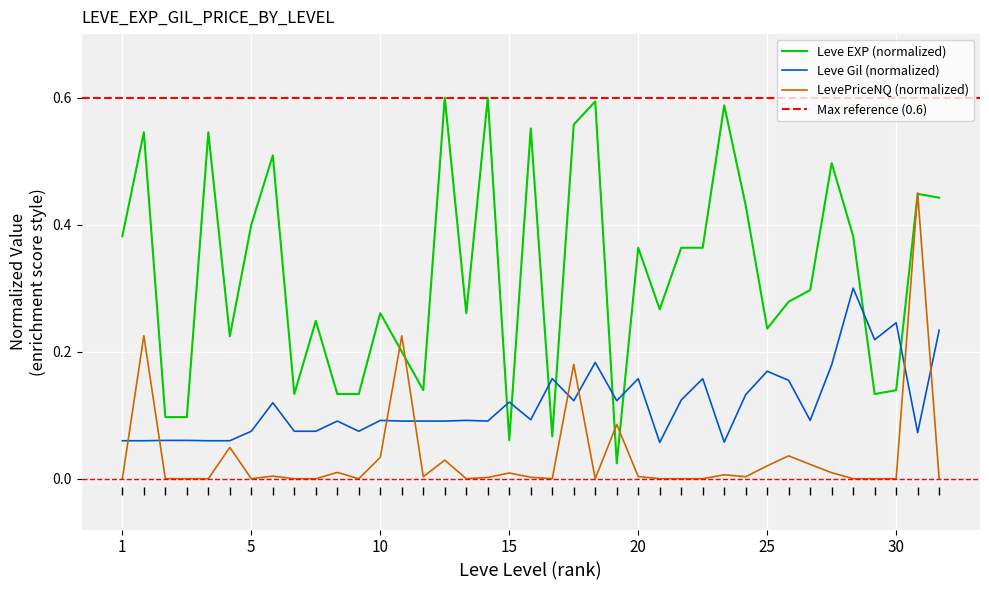

The Leve Gil series shows 0.0 at 1. True or false?

False